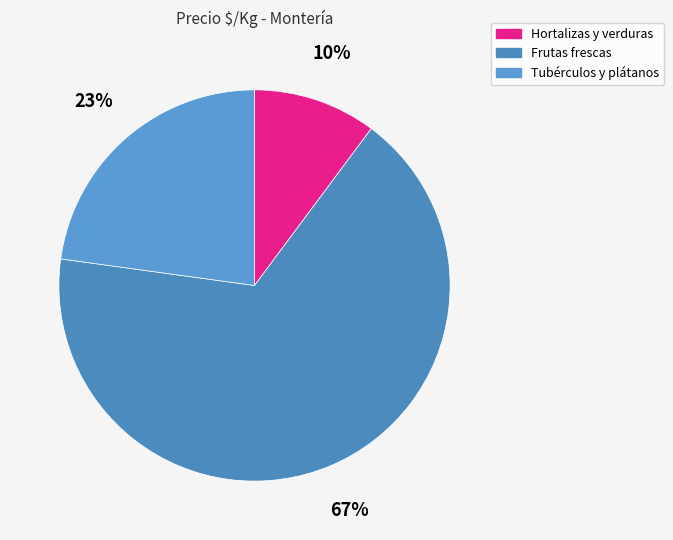

To the nearest percent, what portion does Frutas frescas represent?

67%